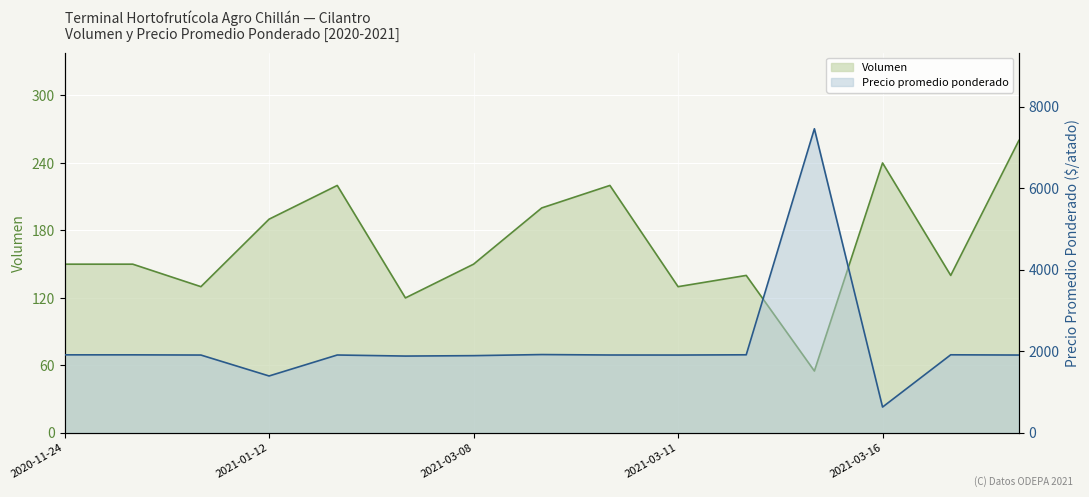

At how many categories does at least one series exceed 2244?

1